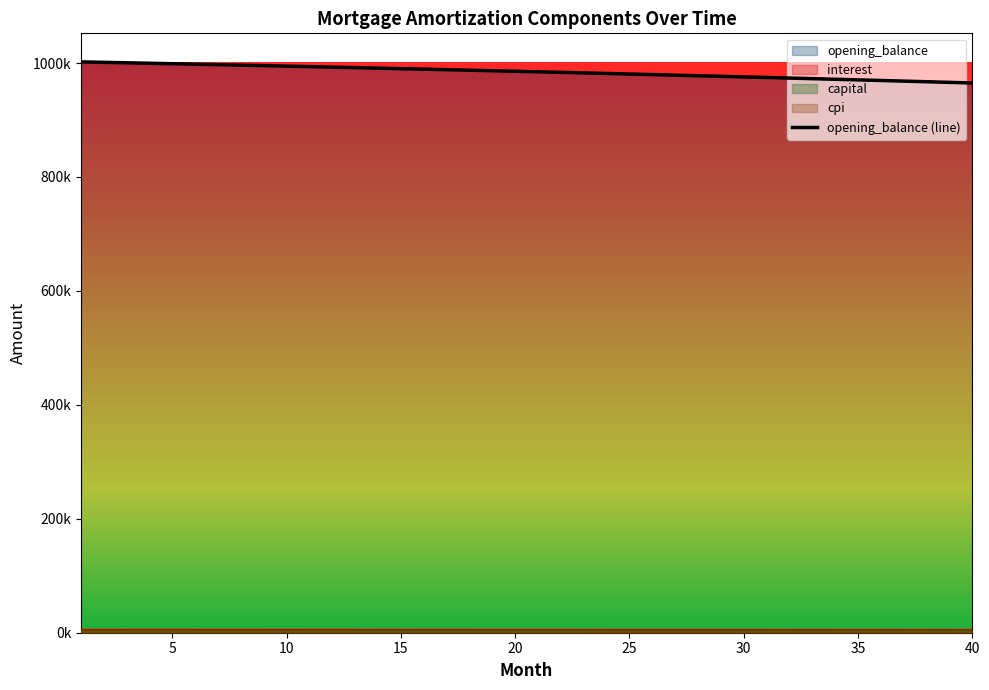

What is the value of the interest point at the 11th from the left?

4968.8